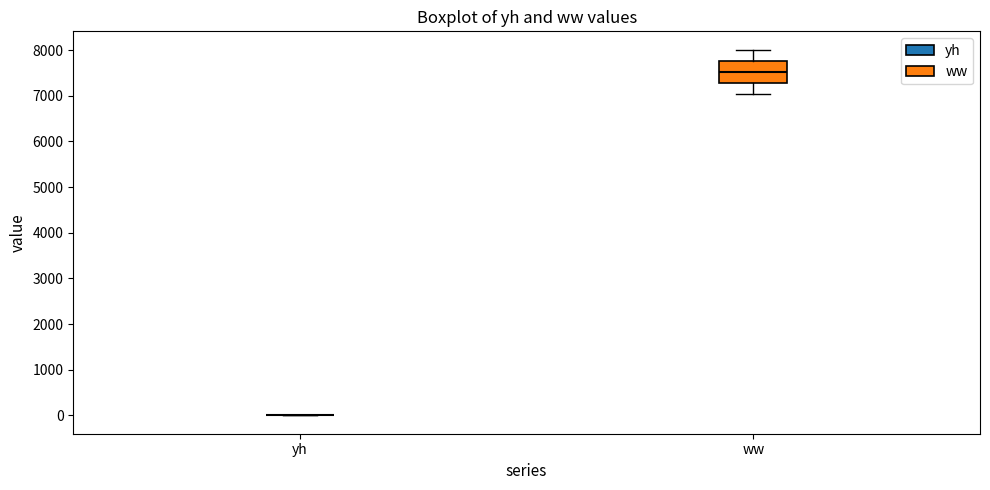

Reading left to right, read every box against the y-axis: the position of its median line, the range the box covers, and the ends of its whiskers. The values are not printed on the chart, so give them approximately, as read against the axis.

yh: box collapsed to a line at 0, whiskers 0 to 0
ww: median 7500, box 7300 to 7800, whiskers 7000 to 8000